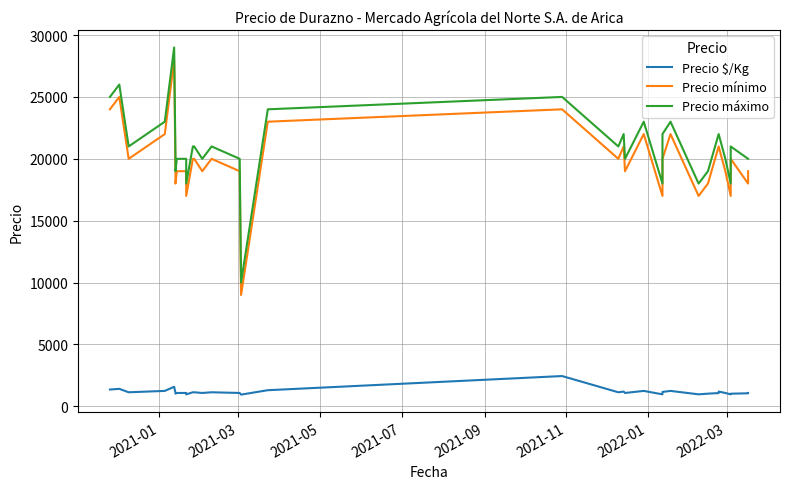

True or false: Precio máximo has more than 0 interior local peaks.

True